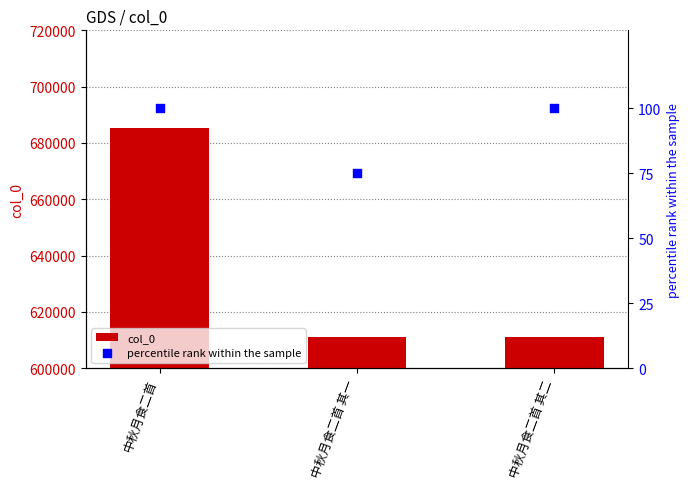

At how many categories does at least one series exceed 588273?

3